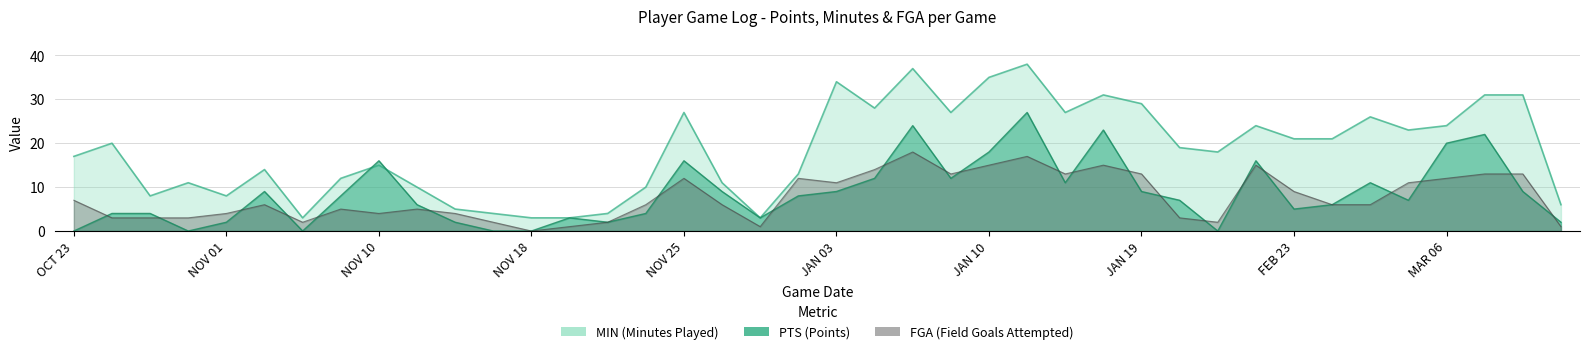

The value of FGA at JAN 09 is 13. True or false?

True